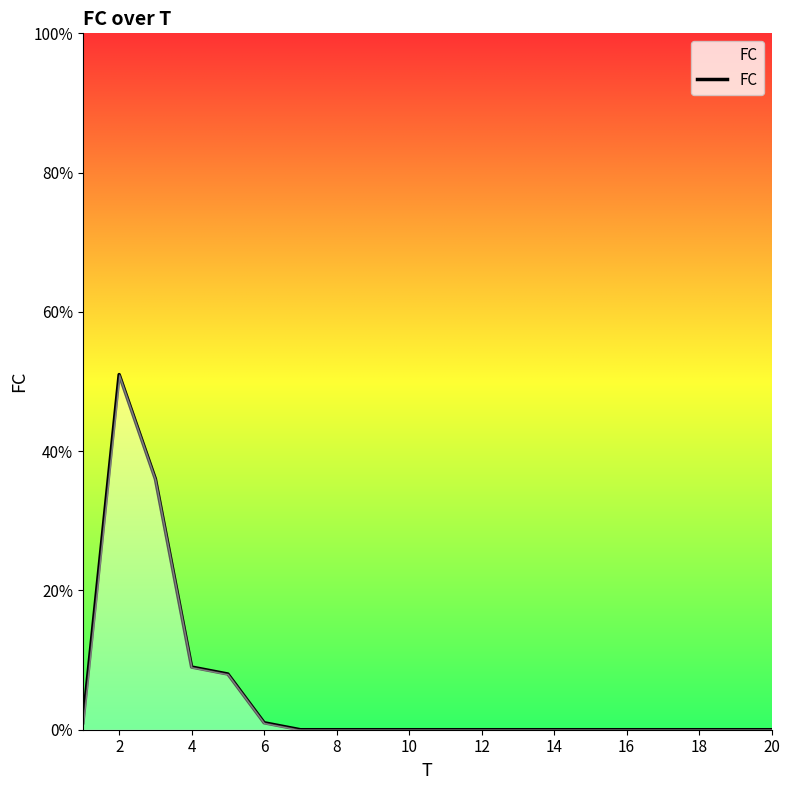

How many lines are shown in the chart?

1